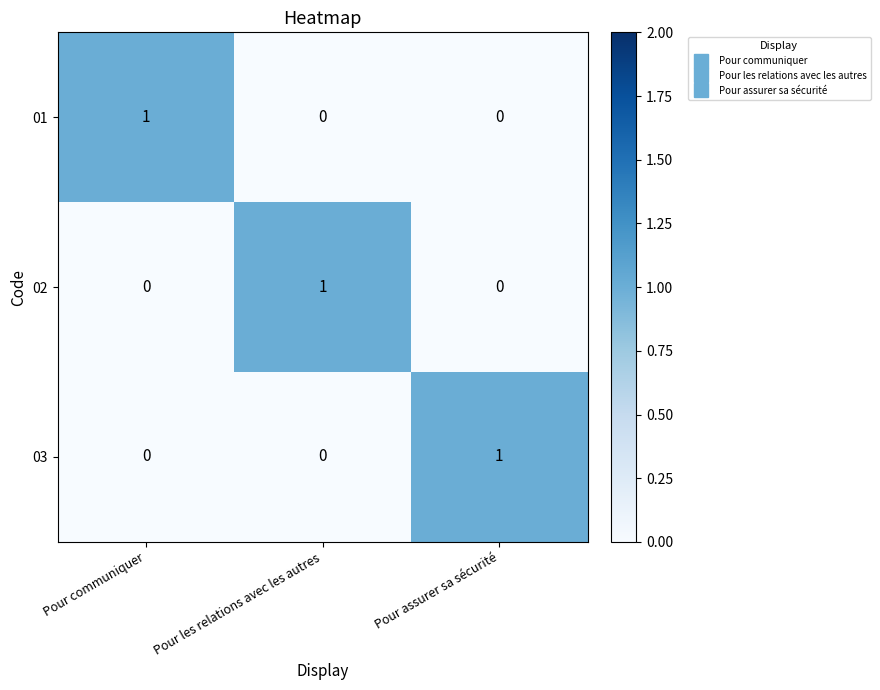

How many 01 values are between 0 and 1?

3